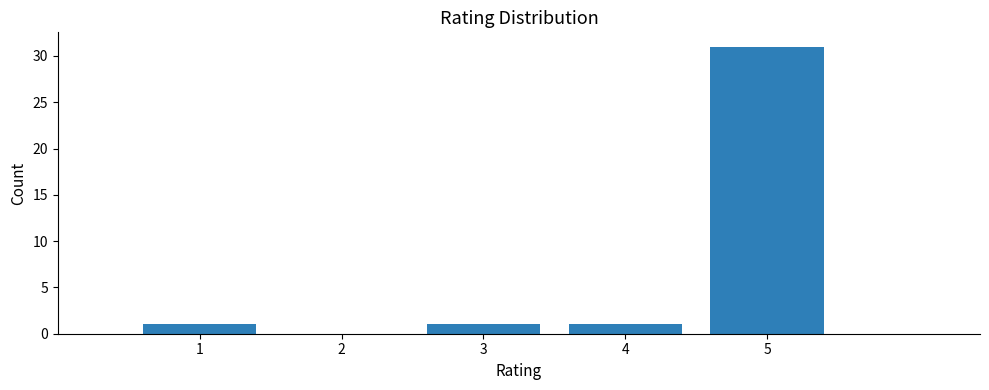

Over which range of the x-axis is the bar tallest?

4.5 to 5.5